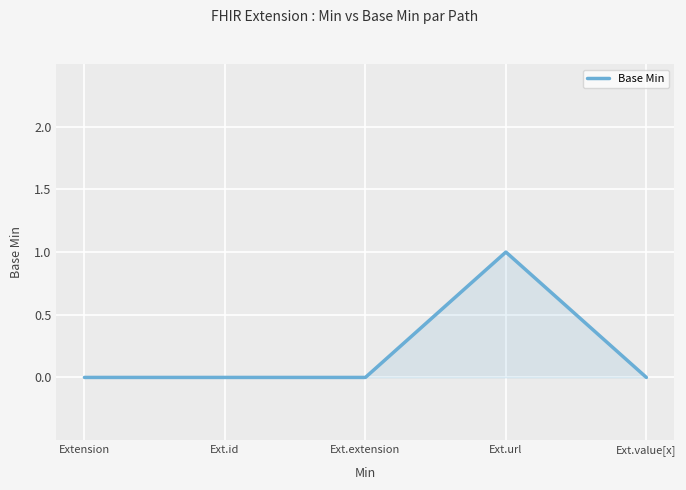

The chart shows a value of 0 at Ext.id. True or false?

True